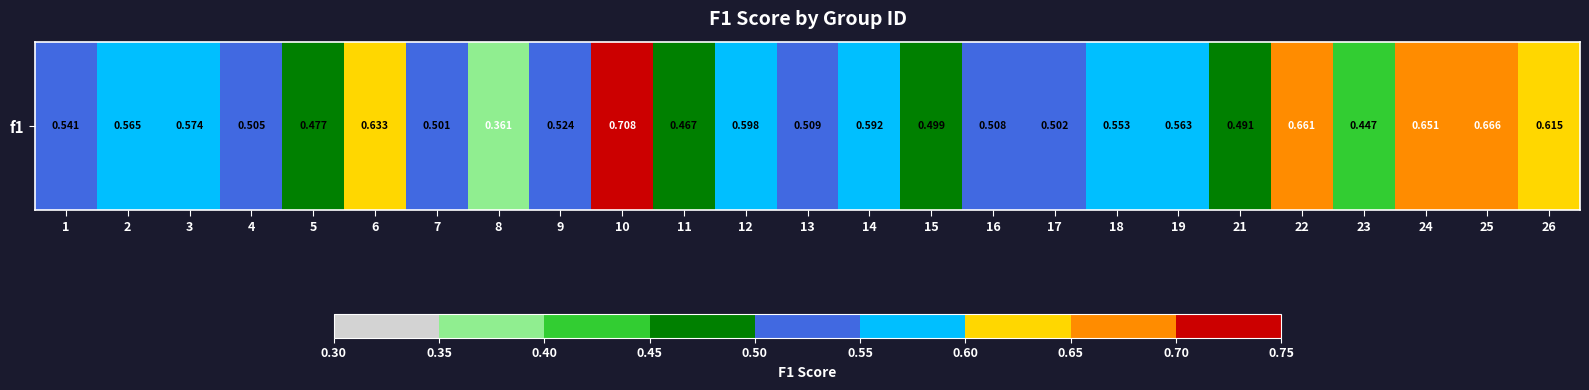

Which has a higher value, 16 or 3?

3